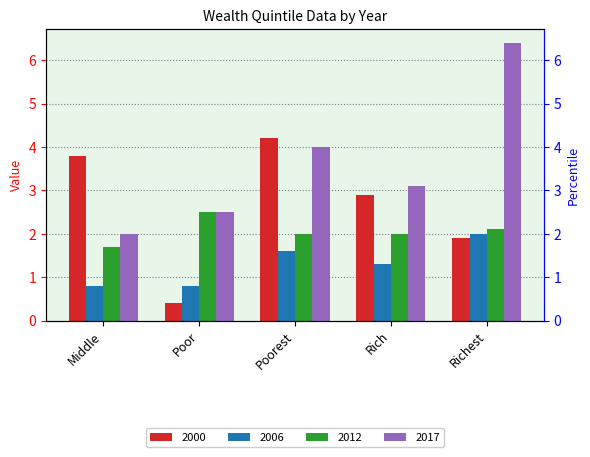

At which label does 2006 first exceed 1?

Poorest